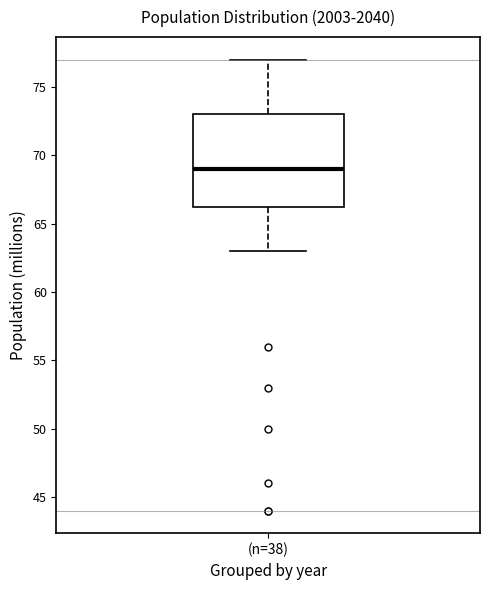

Where does the median line of the box for (n=38) sit on the y-axis? The values are not printed on the chart, so give them approximately, as read against the axis.

69.0